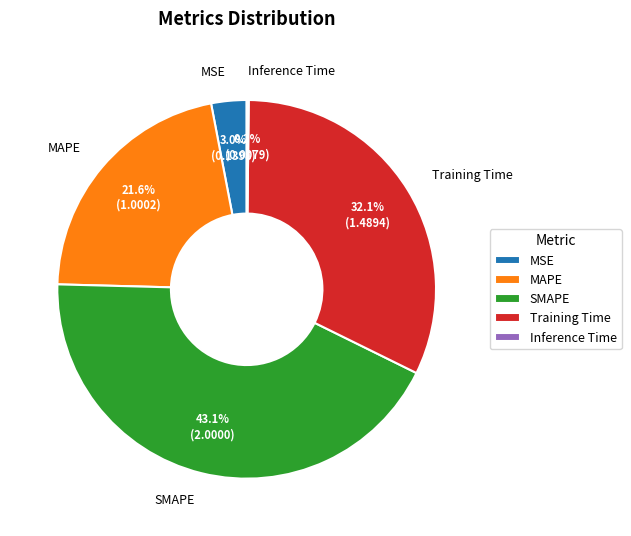

True or false: Inference Time accounts for 7% of the total.

False